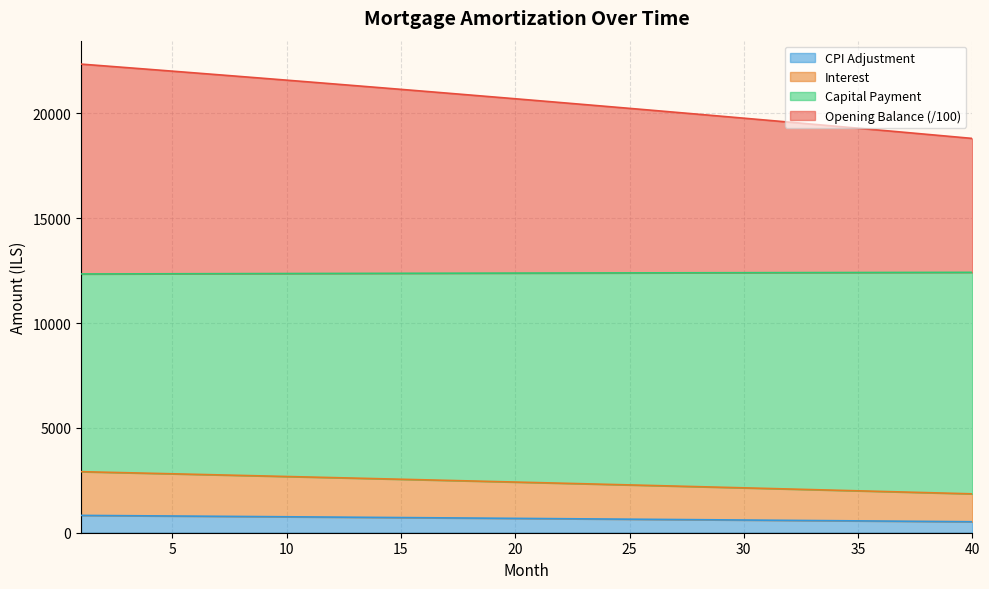

The capital series shows 7117.8 at 18. True or false?

False